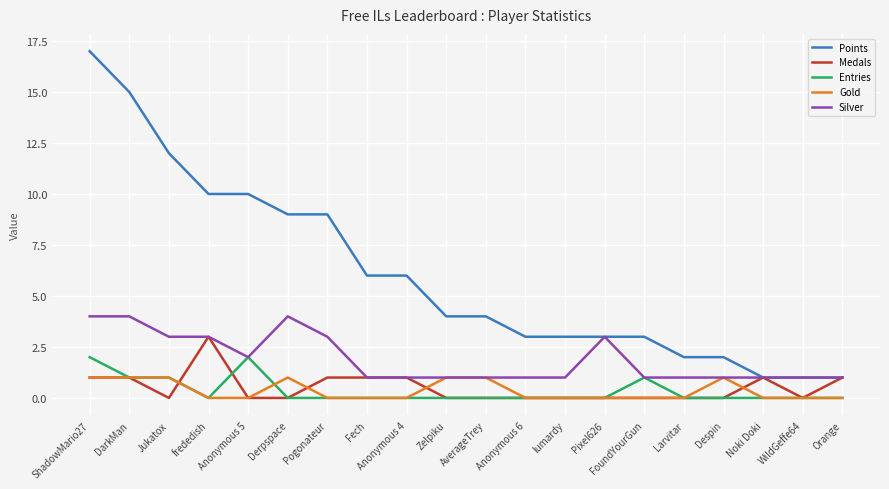

The Medals series shows 0 at Despin. True or false?

True